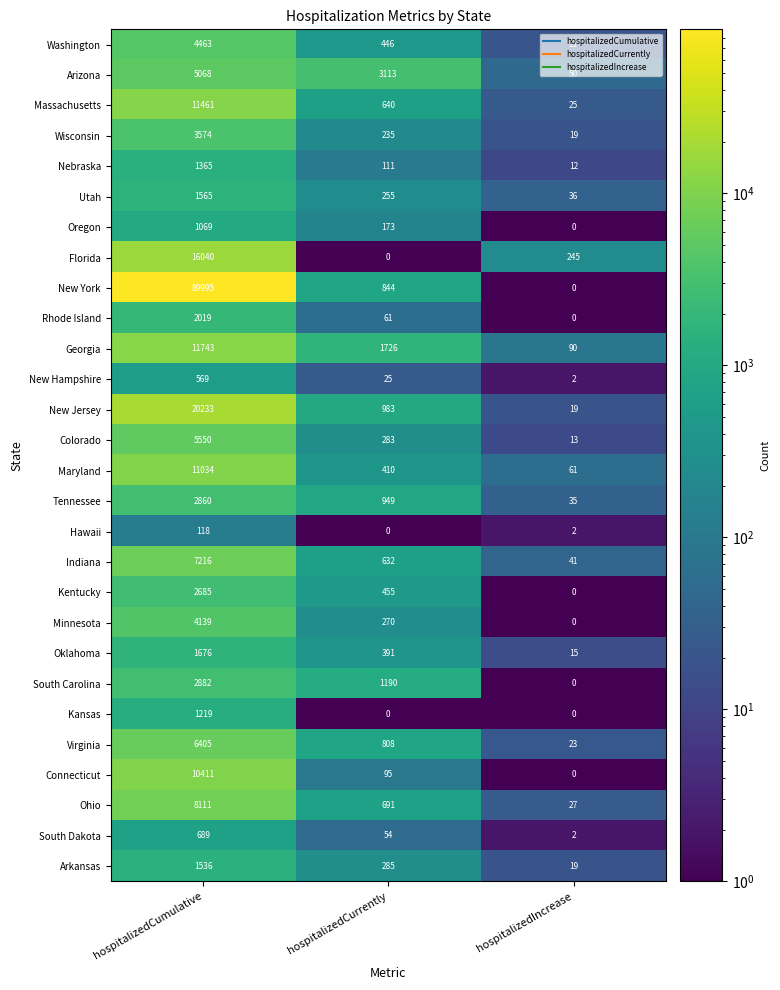

How many Oklahoma values are between 15 and 1676?

3